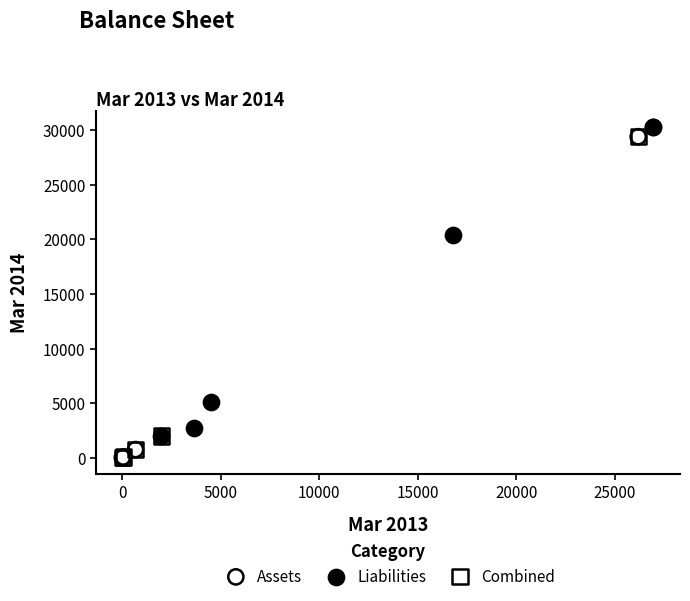

Which series has the widest spread of Y values?

Assets